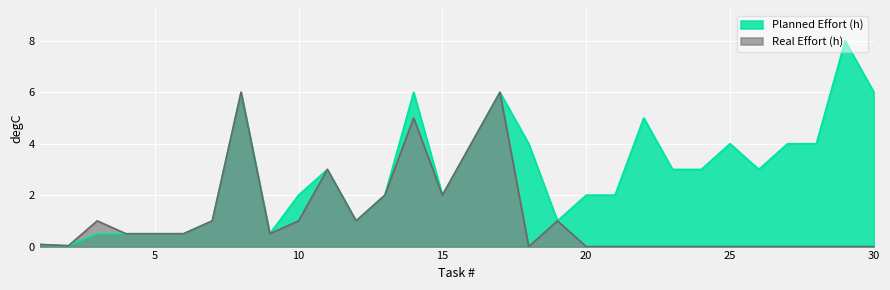

What is the value of the Planned Effort (h) point at the 16th from the left?

4.0